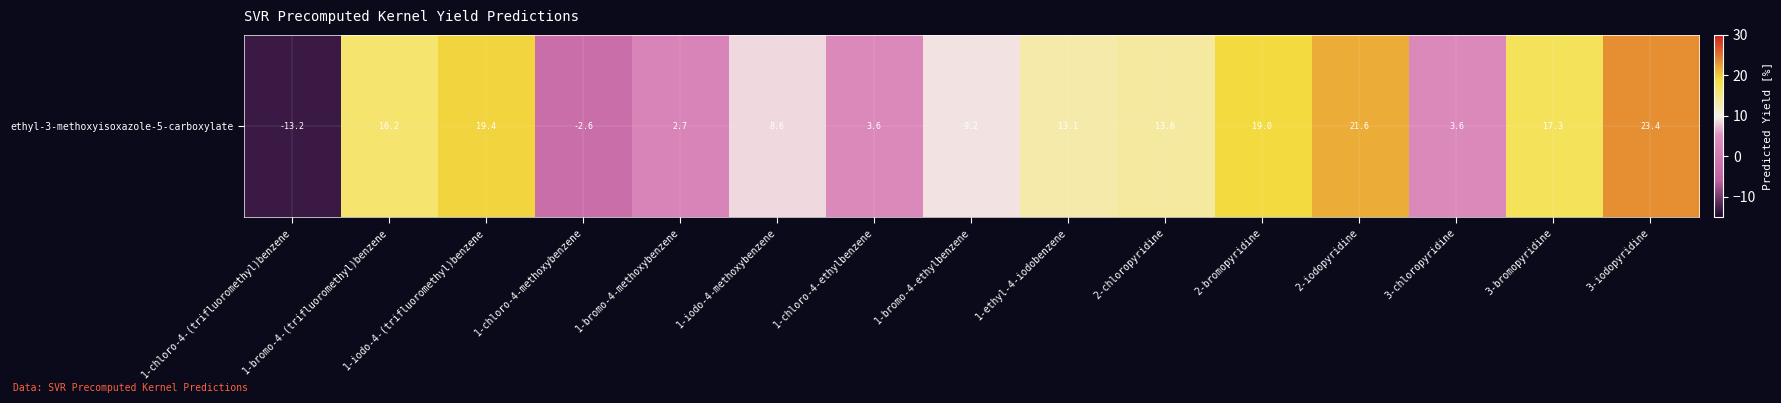

Which has a higher value, 1-chloro-4-ethylbenzene or 2-bromopyridine?

2-bromopyridine